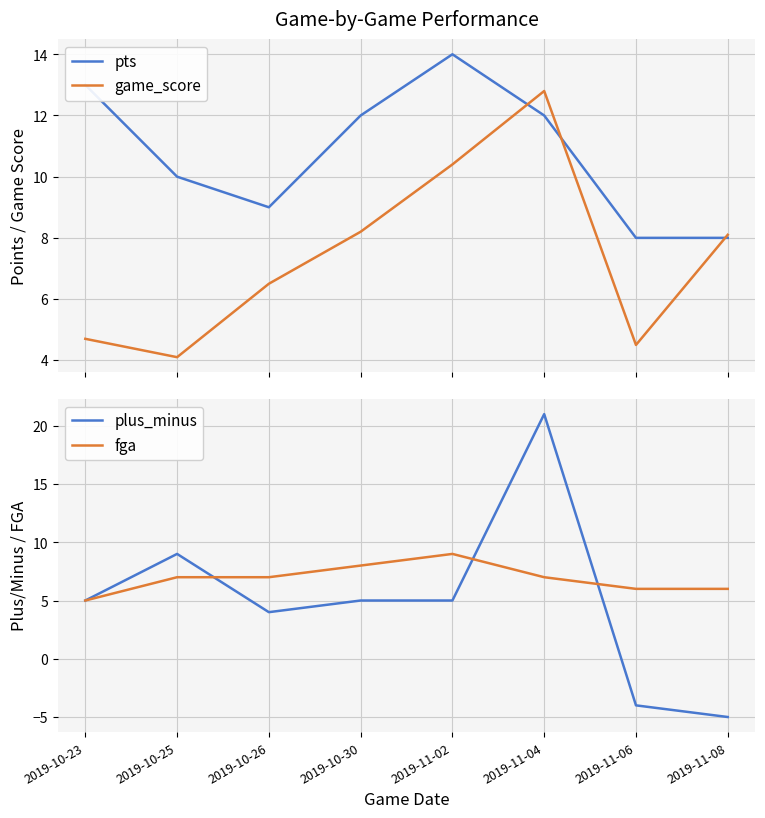

Reading right to left, transcribe all the data shown in this chart.

pts: 8.0	8.0	12.0	14.0	12.0	9.0	10.0	13.0
game_score: 8.1	4.5	12.8	10.4	8.2	6.5	4.1	4.7
plus_minus: -5.0	-4.0	21.0	5.0	5.0	4.0	9.0	5.0
fga: 6.0	6.0	7.0	9.0	8.0	7.0	7.0	5.0